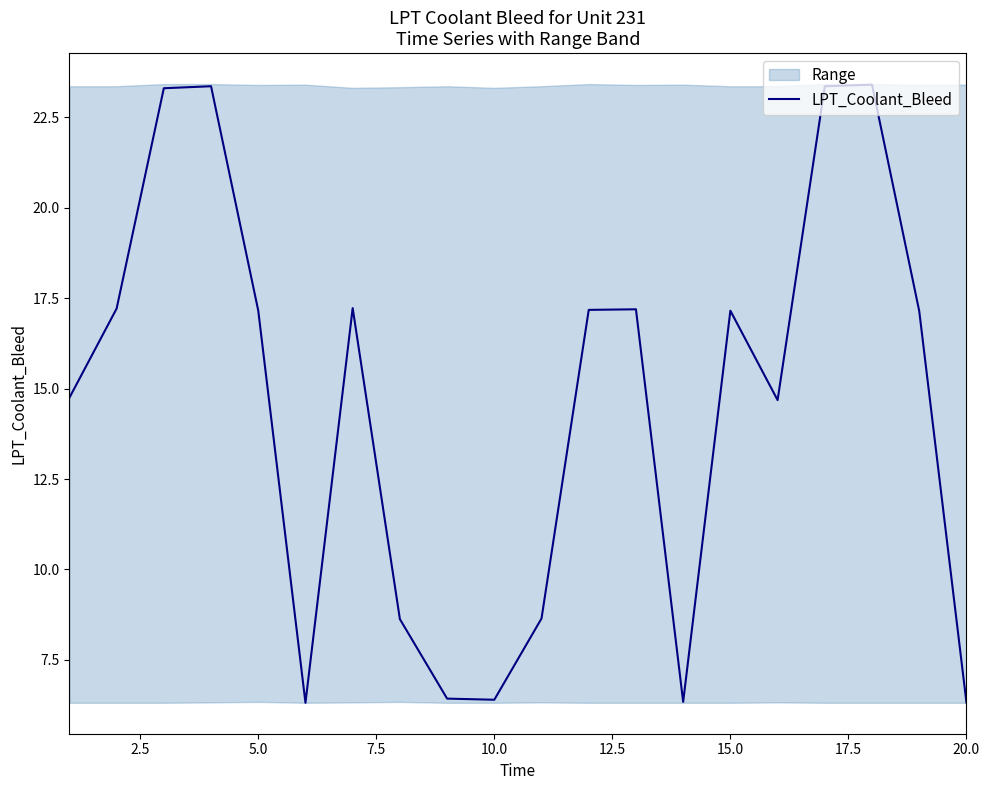

What is the difference between the maximum and minimum values?

17.1